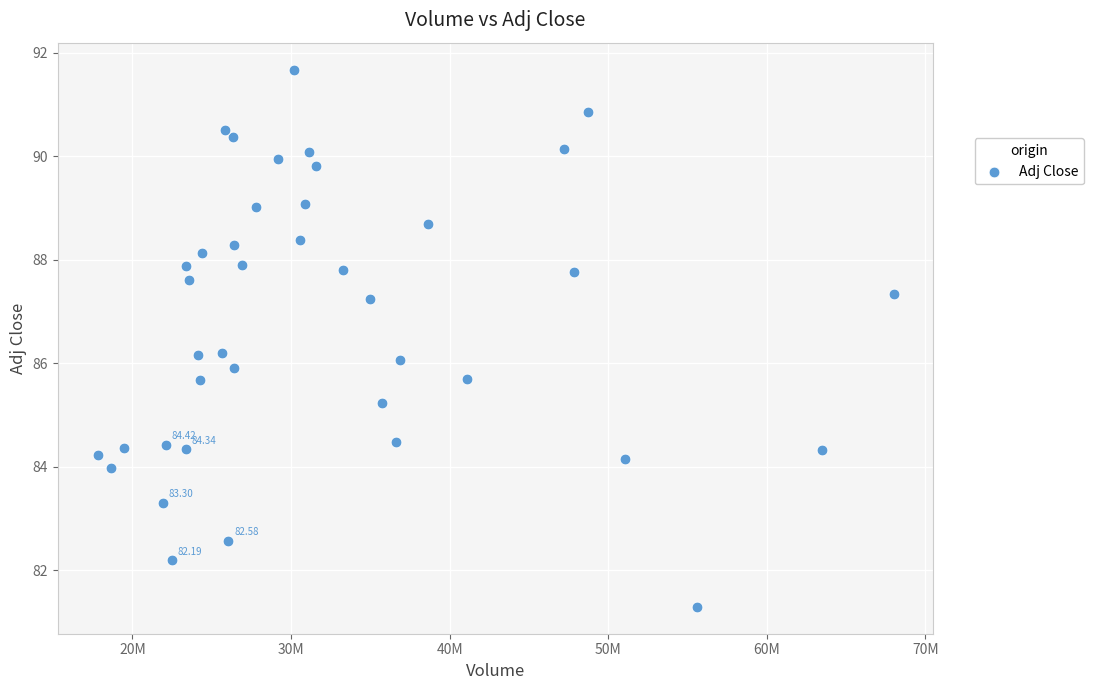

What is the range of Y values (max minus min)?

10.4